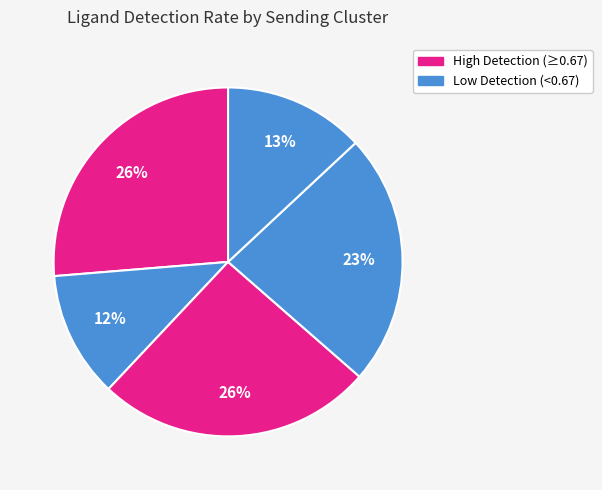

How many slices are in this pie chart?

5